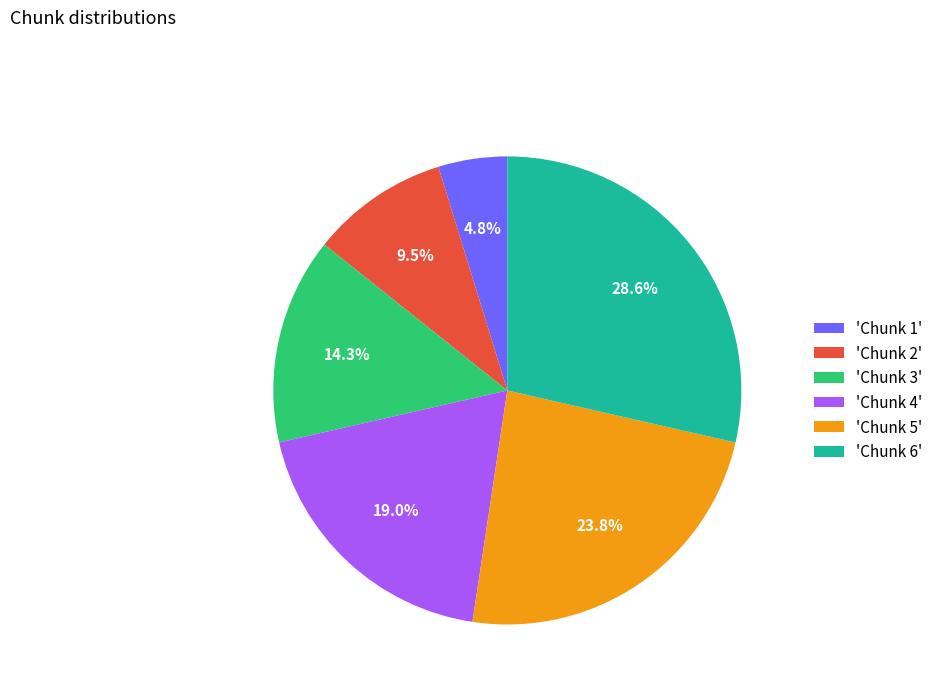

To the nearest percent, what is the average slice percentage?

17%